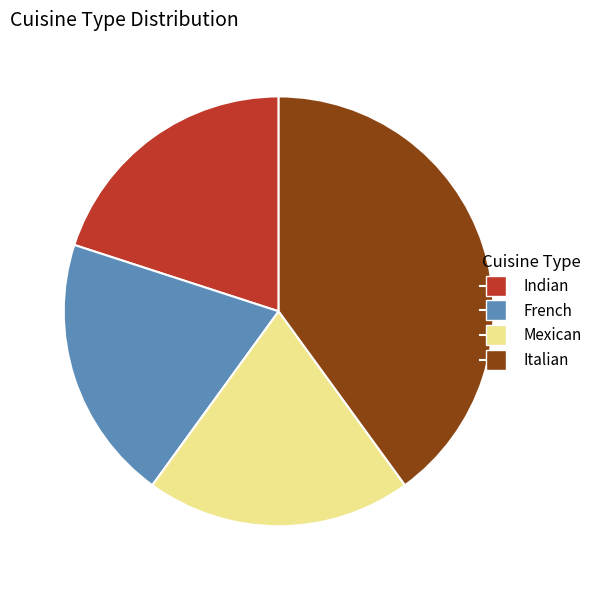

Is it true that Mexican is 20% of the pie?

True